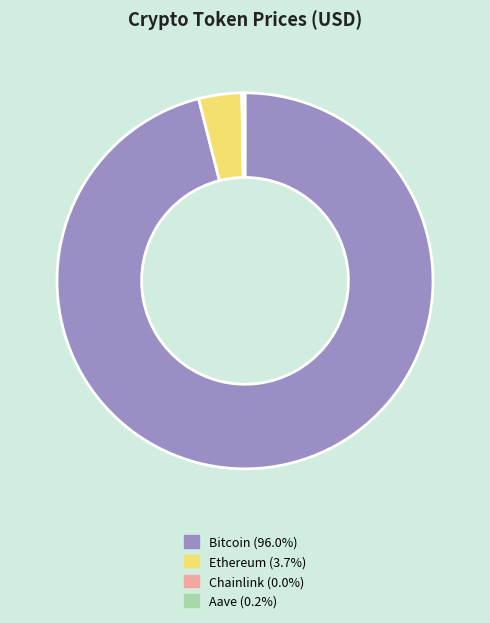

What is the largest slice in the pie chart?

Bitcoin